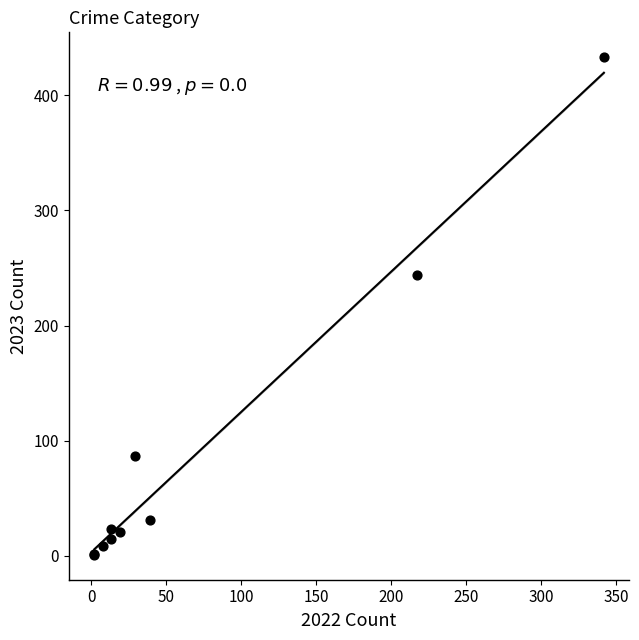

What Y value in the scatter plot is closest to 217?

244